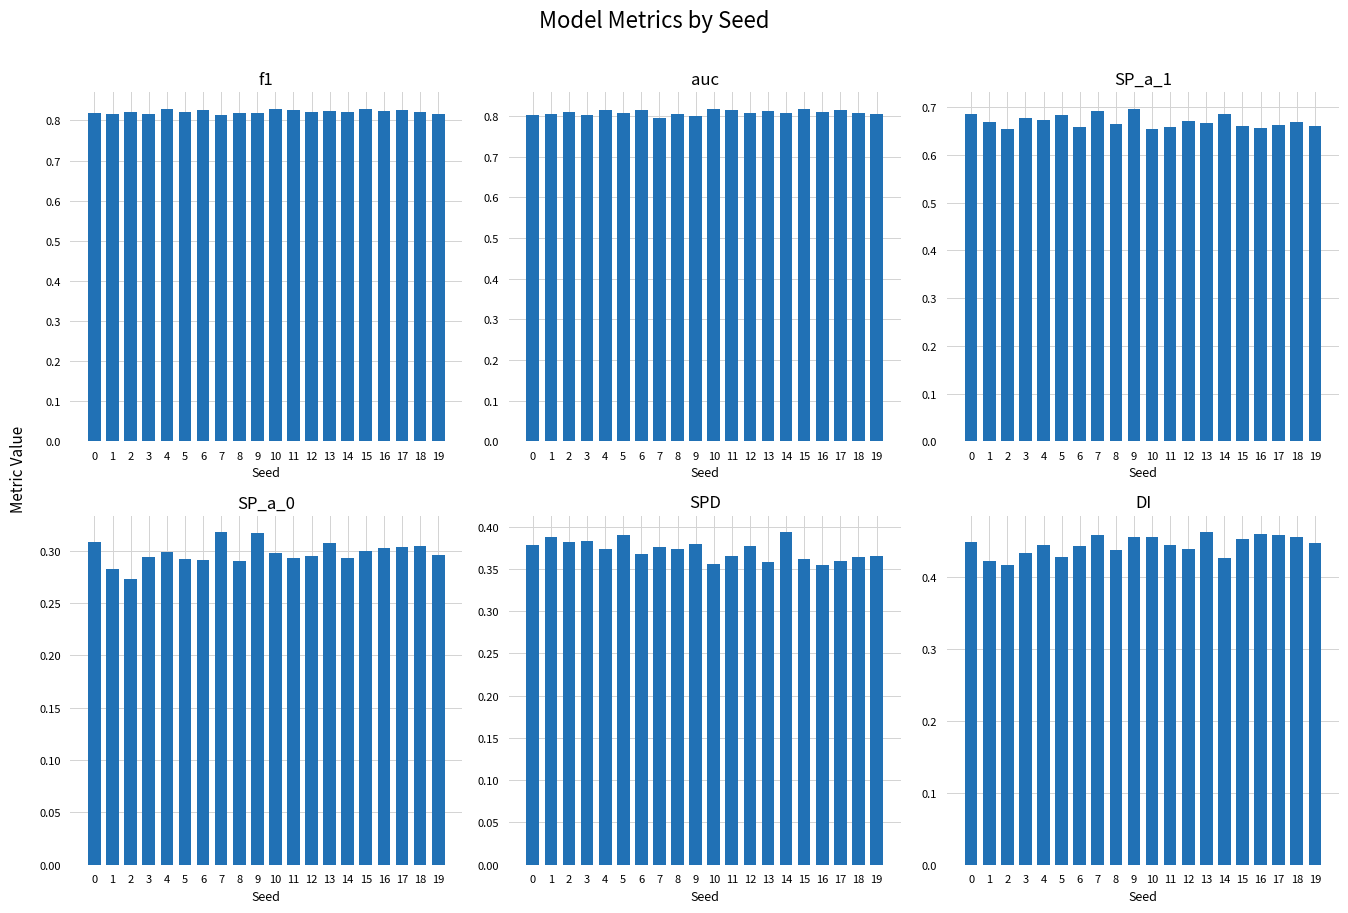

What are all the series names shown in the legend?

f1, auc, SP_a_1, SP_a_0, SPD, DI